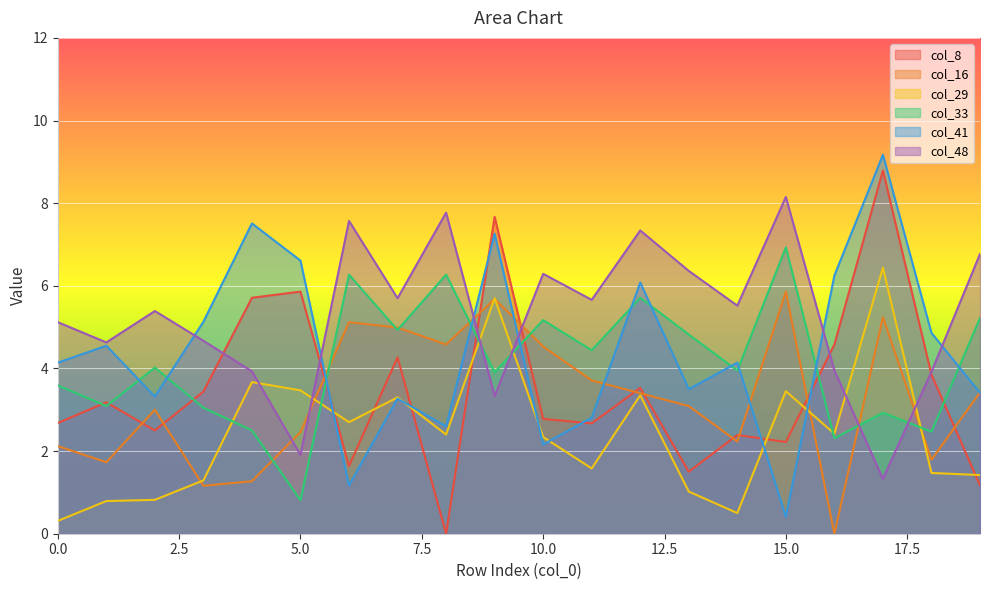

True or false: col_41 and col_8 intersect in this chart.

True